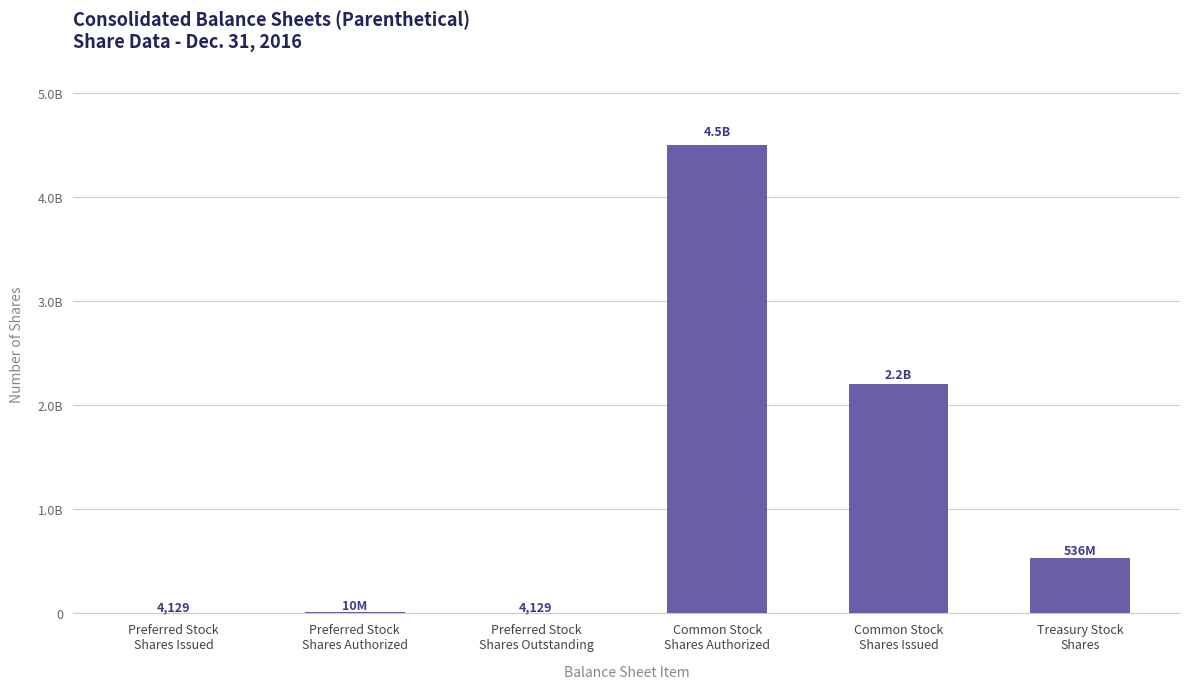

Where is the data nearest to the value 2250002064?

Common Stock
Shares Issued